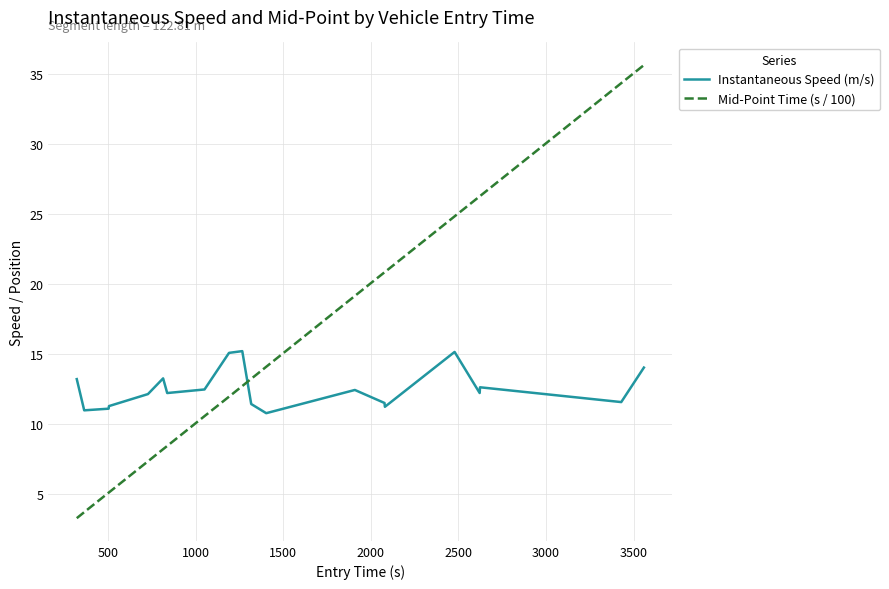

How many lines are shown in the chart?

2